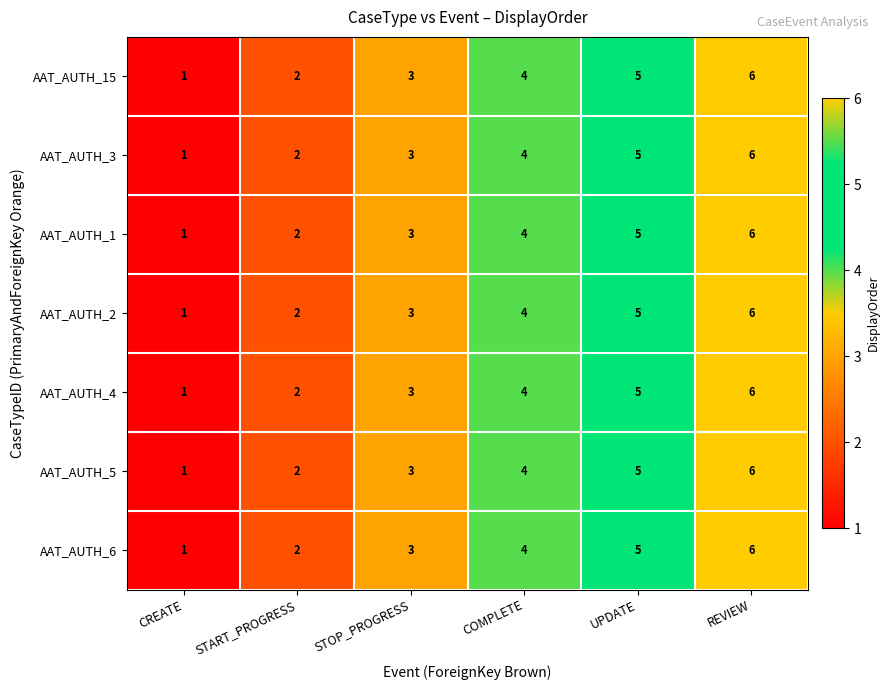

At which label is AAT_AUTH_3 closest to 3?

STOP_PROGRESS